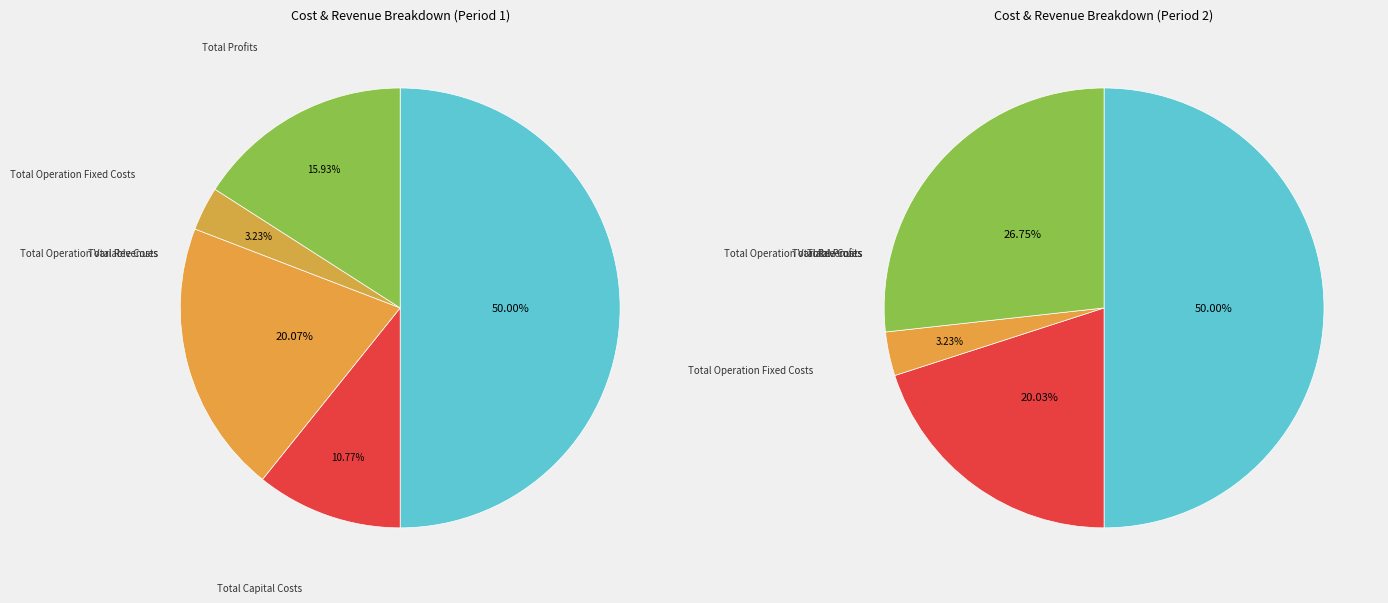

The Total Profits slice represents 27% of the pie. True or false?

True